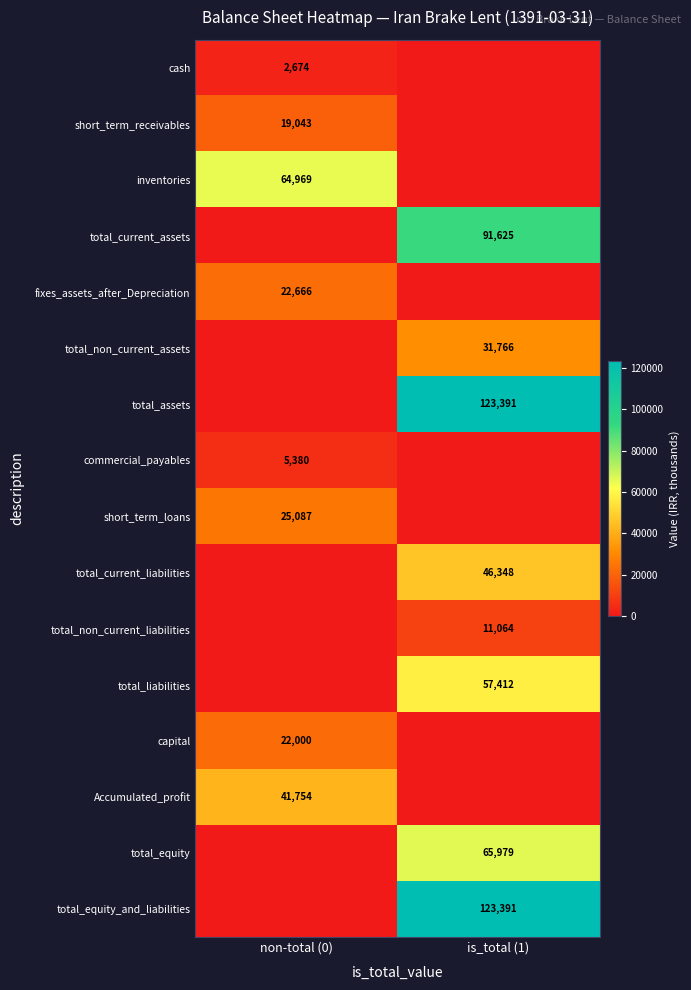

Is it true that capital equals 34977 at non-total (0)?

False